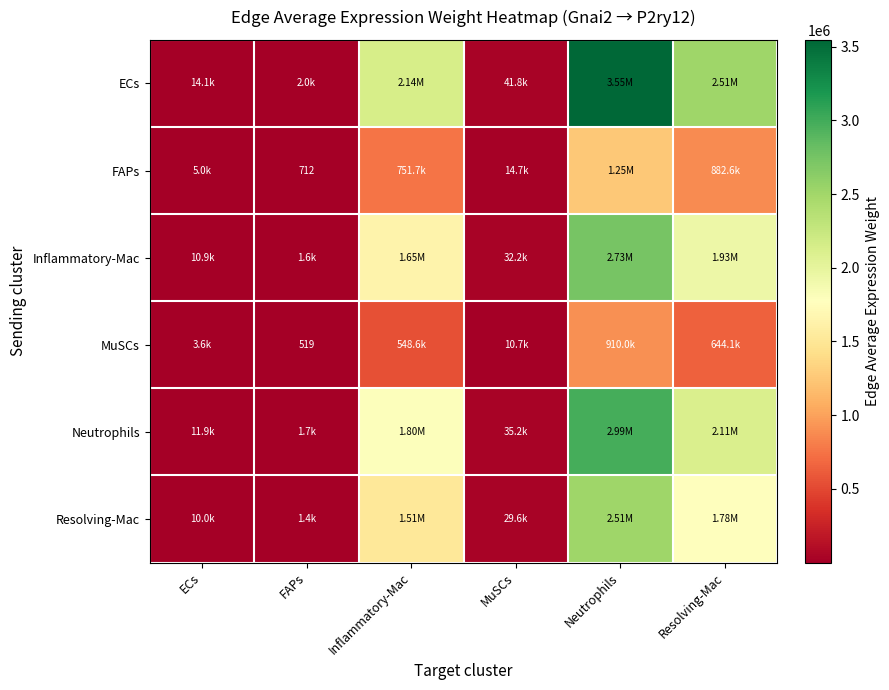

Is it true that Inflammatory-Mac equals 32205.8 at MuSCs?

True